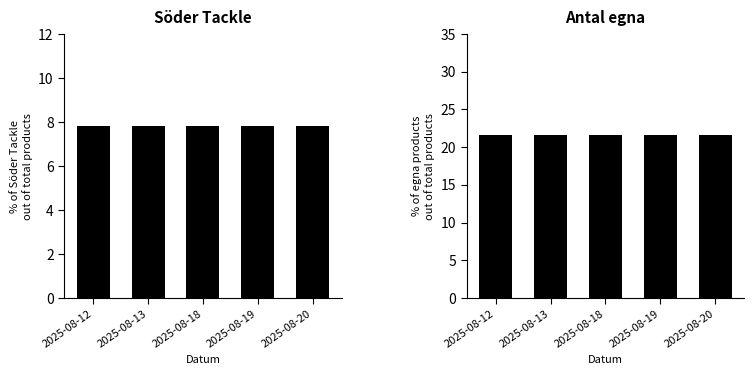

What is the total value across all series at 2025-08-13?

29.4